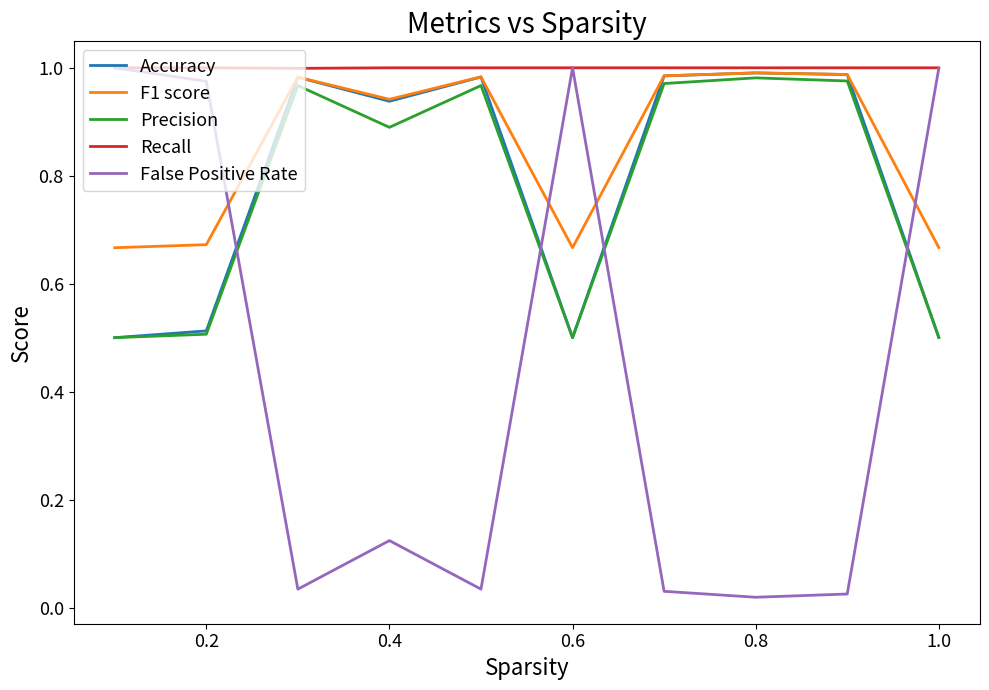

Which series has the largest total across all categories?

Recall